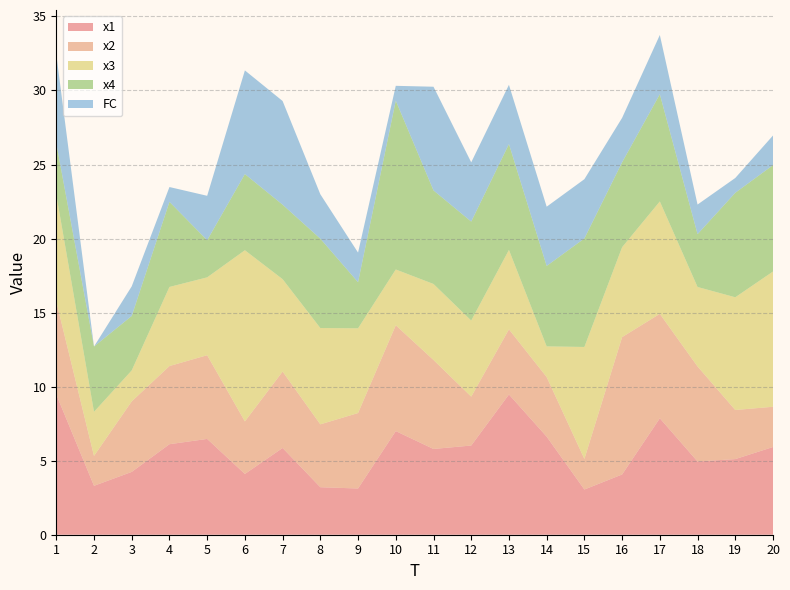

Reading left to right, list all the values displayed in this chart.

x1: 1=9.5	2=3.3	3=4.2	4=6.1	5=6.5	6=4.1	7=5.9	8=3.2	9=3.1	10=7.0	11=5.8	12=6.0	13=9.5	14=6.6	15=3.1	16=4.1	17=7.9	18=4.9	19=5.1	20=5.9
x2: 1=6.3	2=2.0	3=4.8	4=5.3	5=5.7	6=3.6	7=5.2	8=4.2	9=5.1	10=7.1	11=6.0	12=3.3	13=4.4	14=4.0	15=2.1	16=9.3	17=7.1	18=6.4	19=3.3	20=2.7
x3: 1=7.2	2=3.0	3=2.1	4=5.3	5=5.3	6=11.6	7=6.2	8=6.5	9=5.7	10=3.8	11=5.1	12=5.1	13=5.4	14=2.1	15=7.6	16=6.1	17=7.6	18=5.4	19=7.6	20=9.1
x4: 1=3.5	2=4.4	3=3.7	4=5.7	5=2.5	6=5.1	7=5.0	8=6.0	9=3.1	10=11.4	11=6.3	12=6.7	13=7.1	14=5.4	15=7.3	16=5.7	17=7.2	18=3.6	19=7.1	20=7.2
FC: 1=6.0	2=0.0	3=2.0	4=1.0	5=3.0	6=7.0	7=7.0	8=3.0	9=2.0	10=1.0	11=7.0	12=4.0	13=4.0	14=4.0	15=4.0	16=3.0	17=4.0	18=2.0	19=1.0	20=2.0